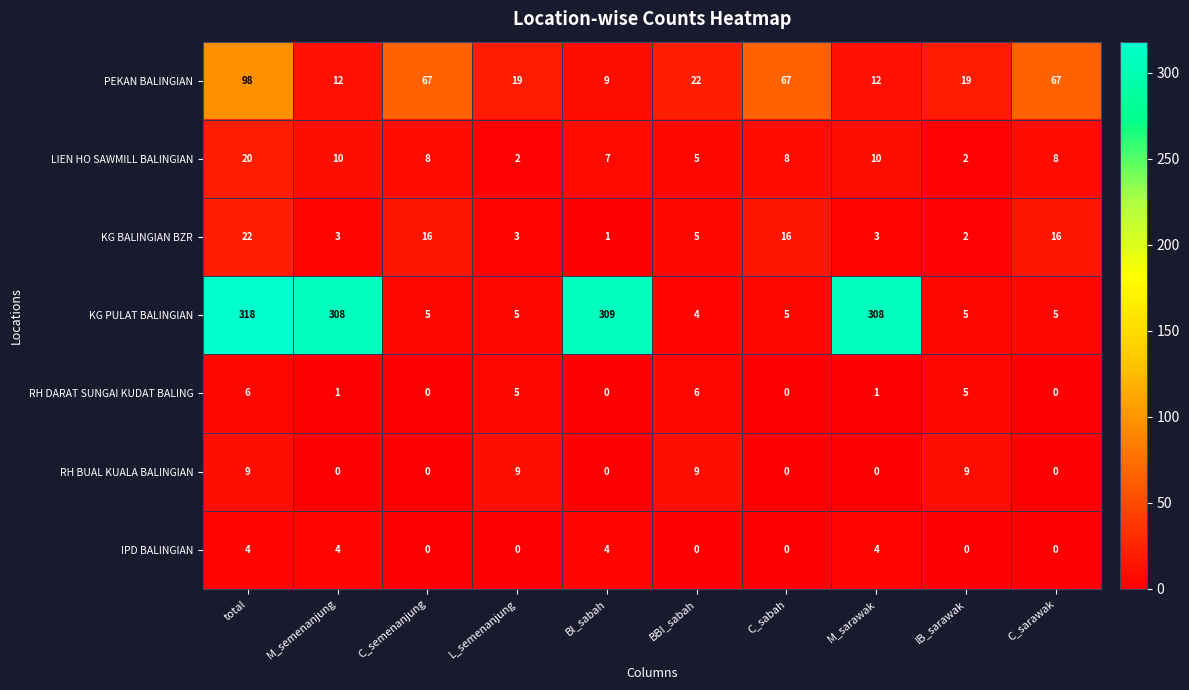

What is the difference between the maximum and minimum values in the LIEN HO SAWMILL BALINGIAN series?

18